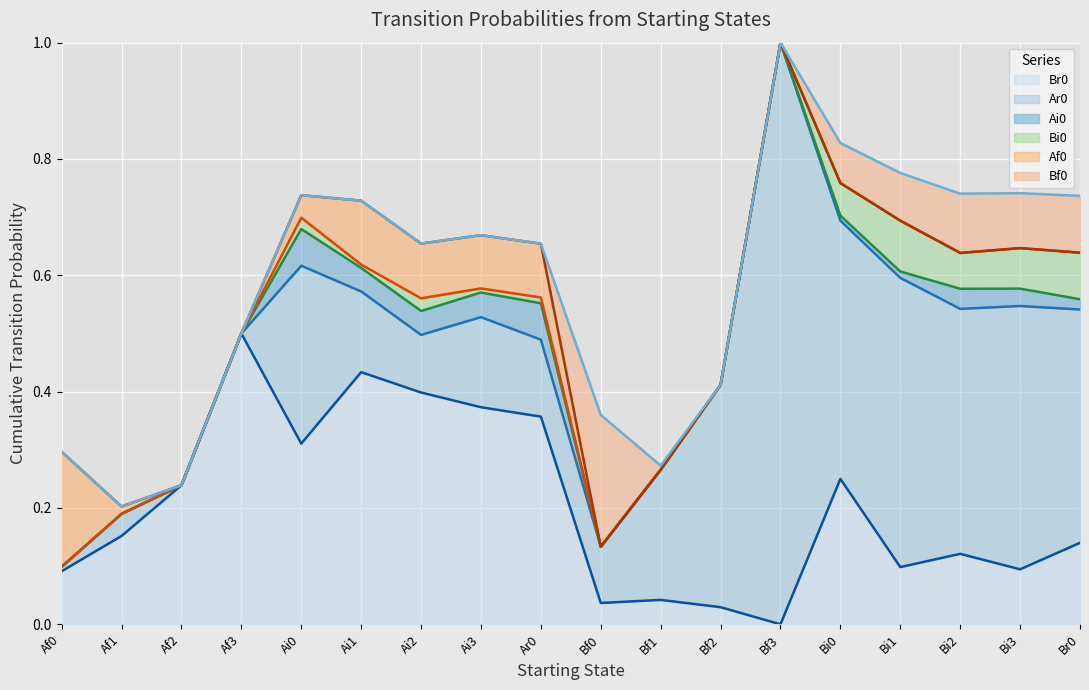

Which series has the widest spread of values?

Ar0